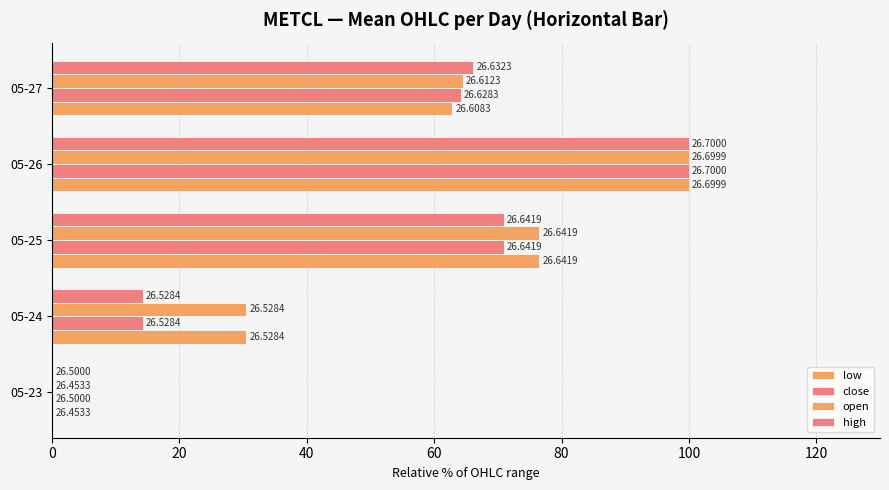

How many positive values does the low series have?

4